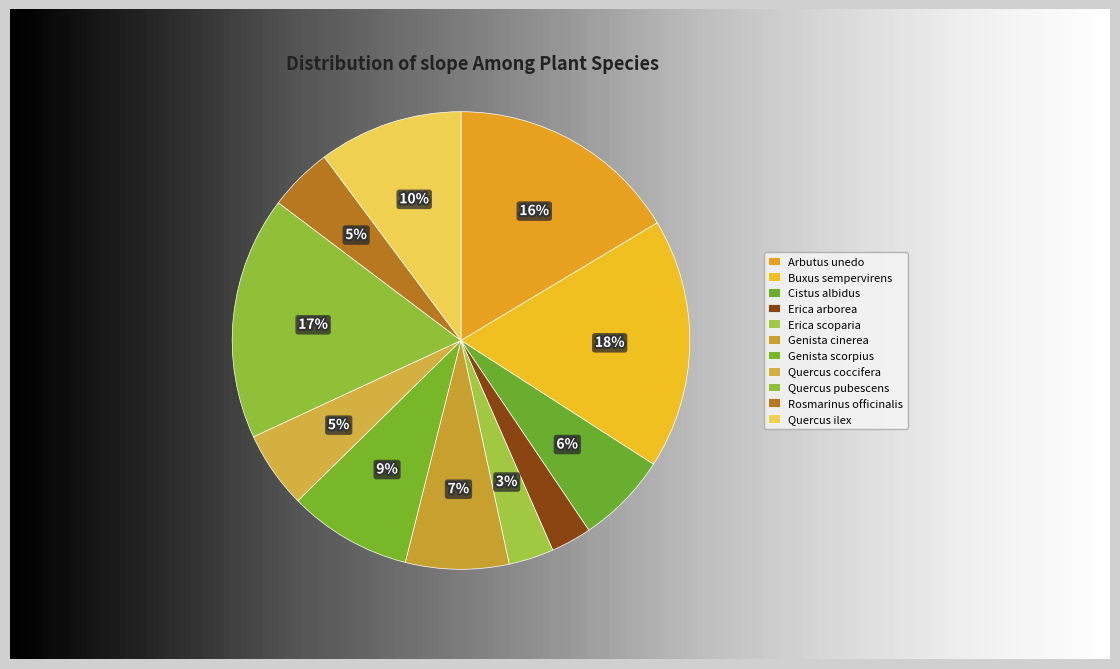

Is it true that Quercus pubescens is 17% of the pie?

True